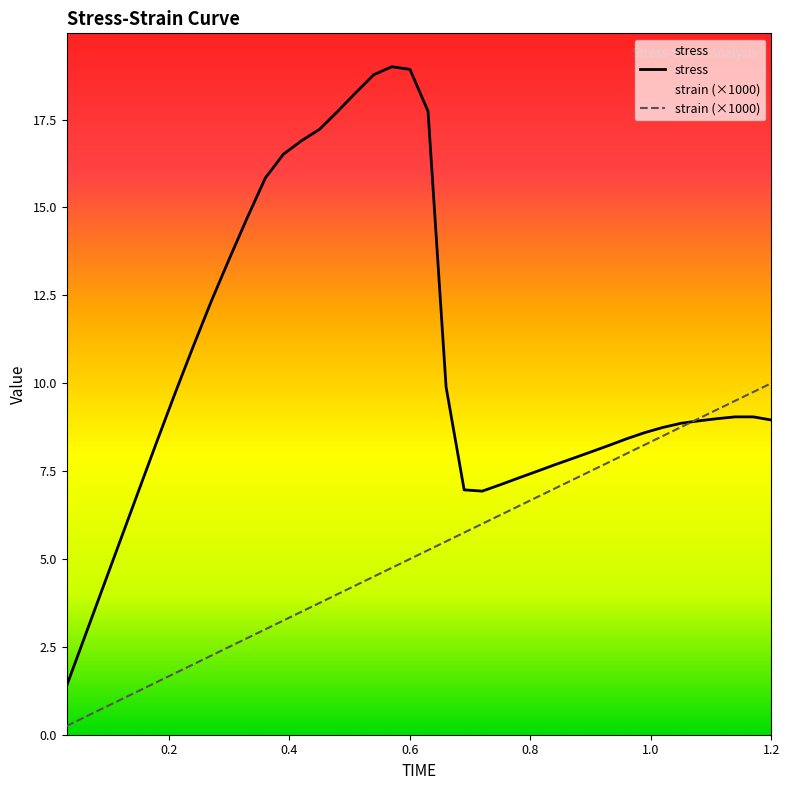

What is the value of the strain point at the 21st from the left?

5.2